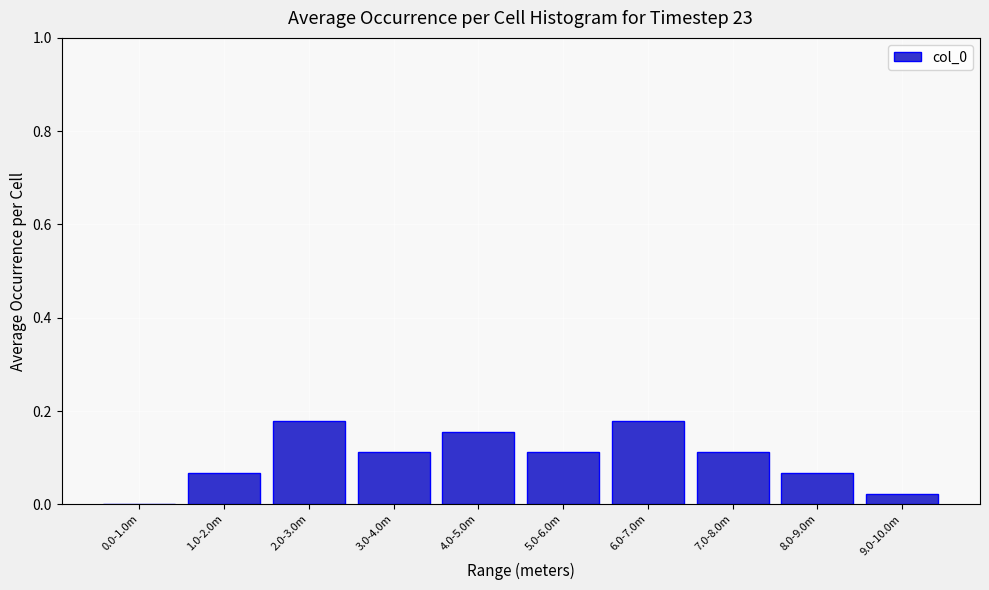

Which has a higher value, 8.0-9.0m or 6.0-7.0m?

6.0-7.0m